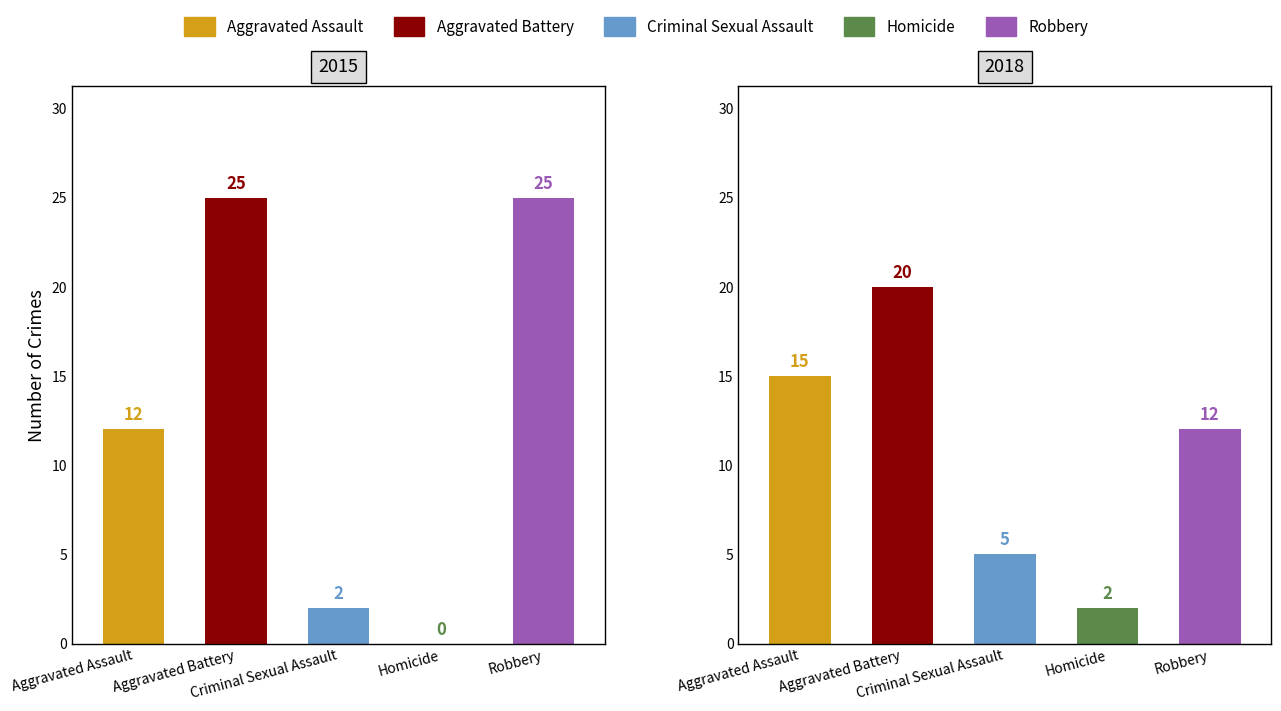

True or false: 2015 has a value of 1 at Criminal Sexual Assault.

False